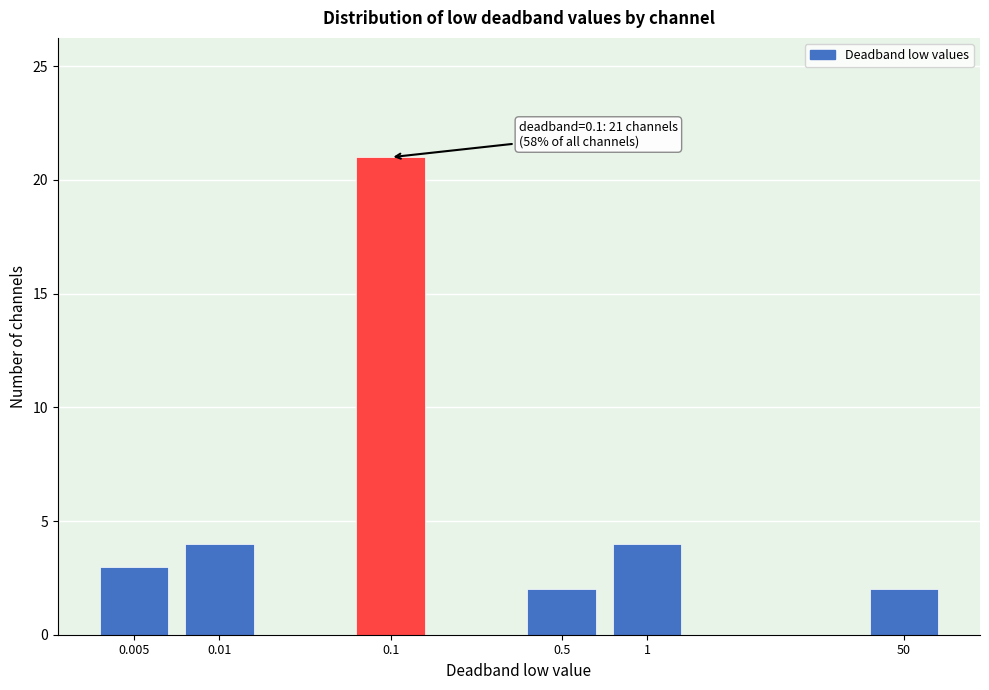

Reading left to right, transcribe all the data shown in this chart.

0.005=3	0.01=4	0.1=21	0.5=2	1=4	50=2